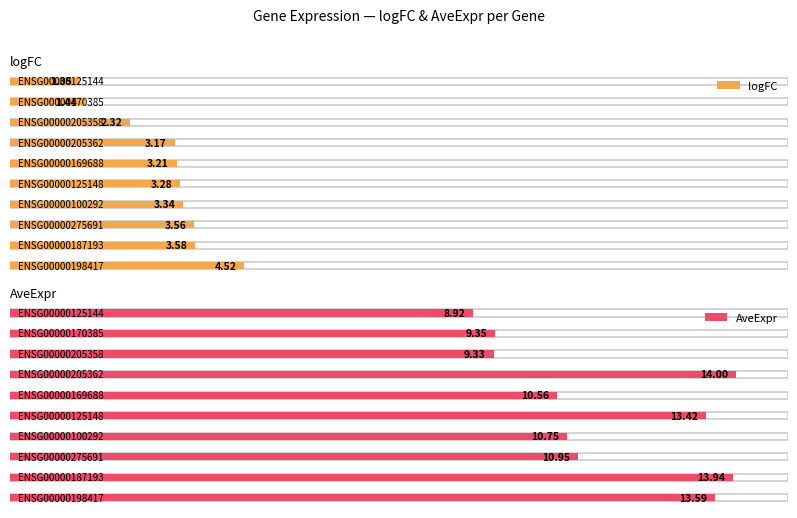

What is the average value of the logFC series?

3.0